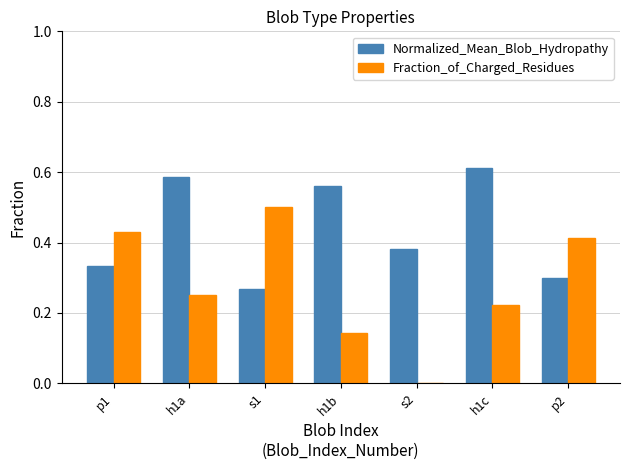

True or false: Fraction_of_Charged_Residues has a value of 0.6 at p2.

False